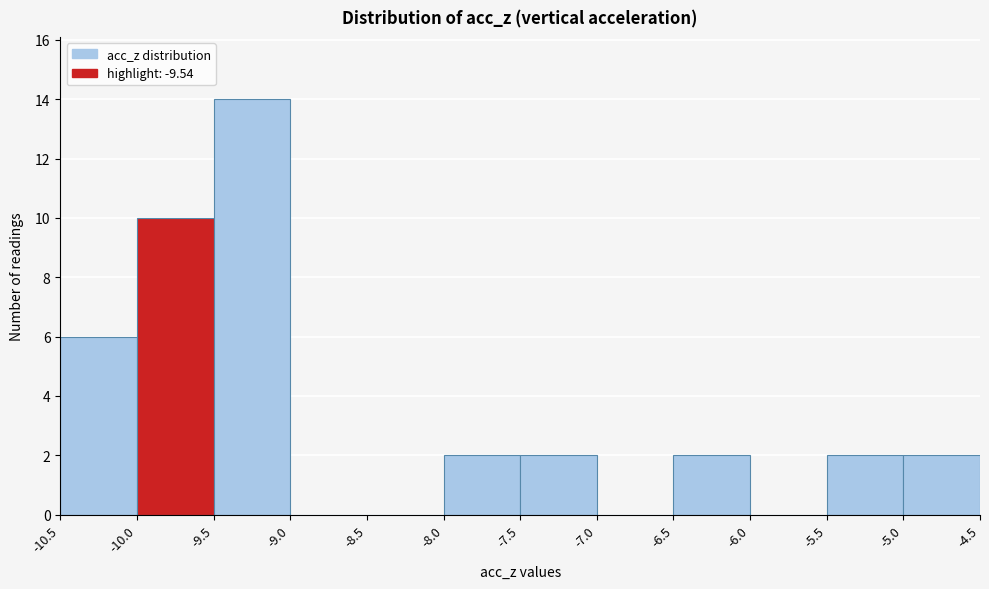

Reading left to right, list every bar in this chart as the range it spans on the x-axis followed by its height. The values are not printed on the chart, so give them approximately, as read against the axis.

-10.5 to -10.0: 6
-10.0 to -9.5: 10
-9.5 to -9.0: 14
-9.0 to -8.5: 0
-8.5 to -8.0: 0
-8.0 to -7.5: 2
-7.5 to -7.0: 2
-7.0 to -6.5: 0
-6.5 to -6.0: 2
-6.0 to -5.5: 0
-5.5 to -5.0: 2
-5.0 to -4.5: 2